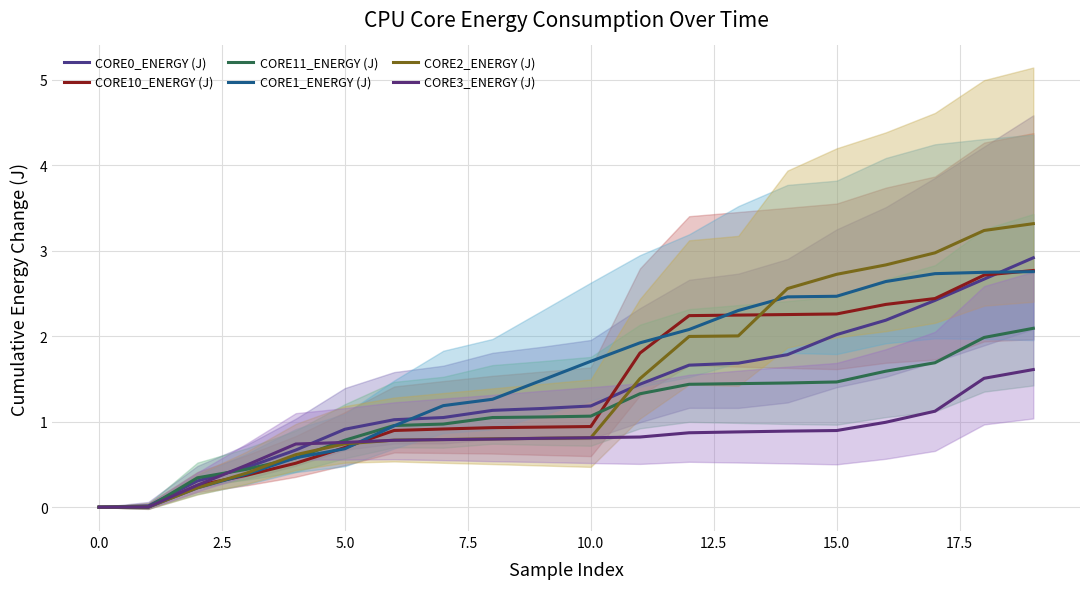

How many lines are shown in the chart?

6